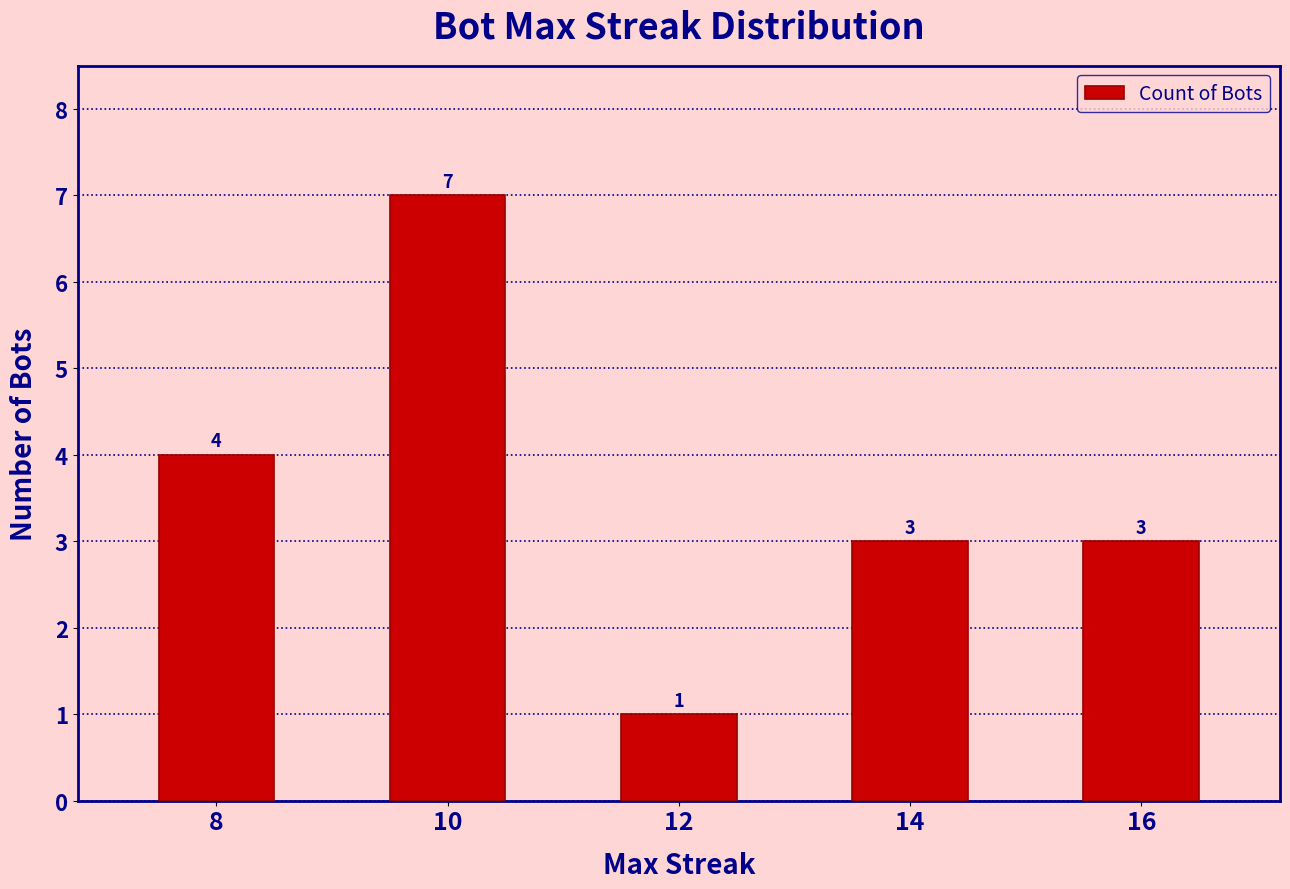

The value at 14 is 3. True or false?

True